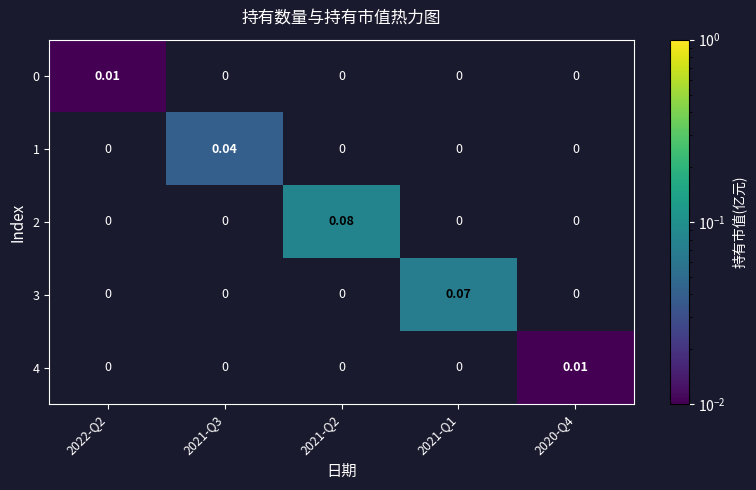

How many data points does each series have?

5